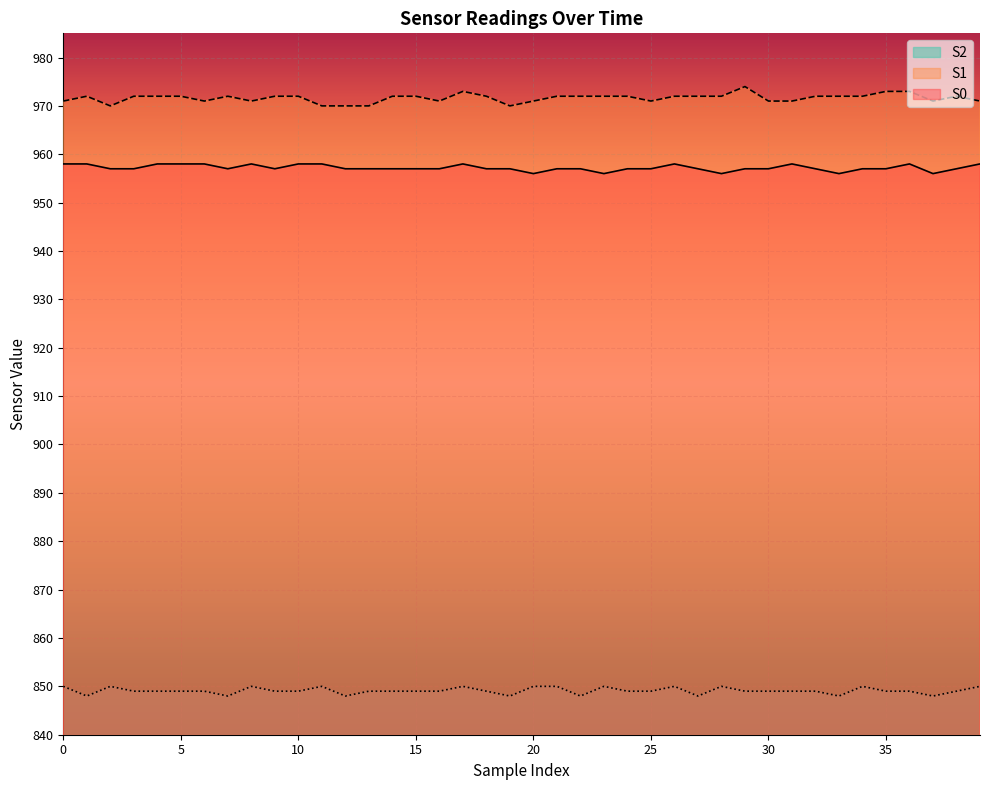

What is the difference between the maximum and minimum values in the S1 series?

4